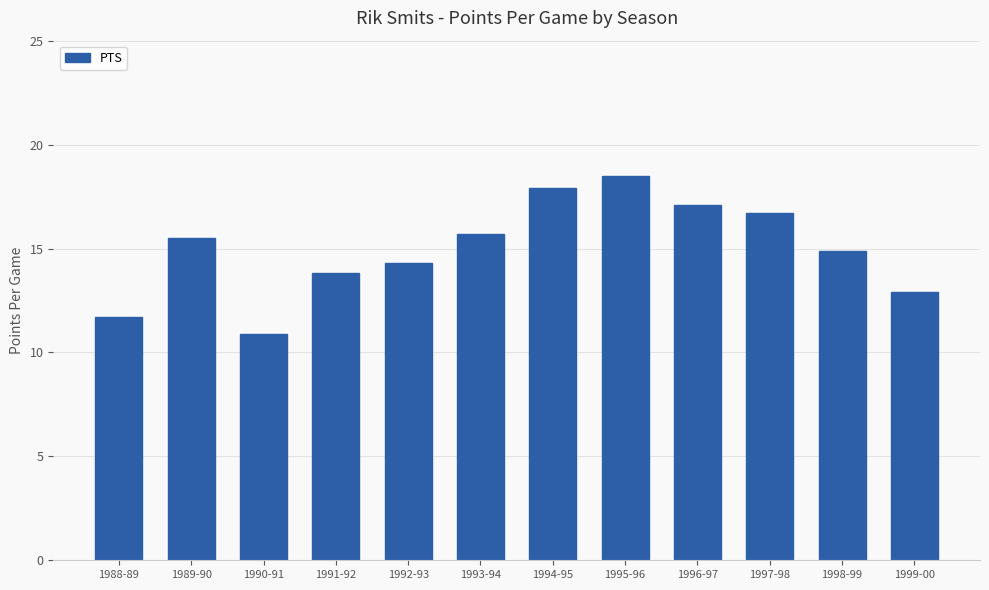

What value does the data have at 1994-95?

17.9